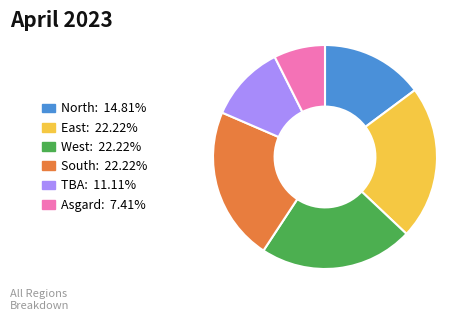

What is the smallest slice in the pie chart?

Asgard